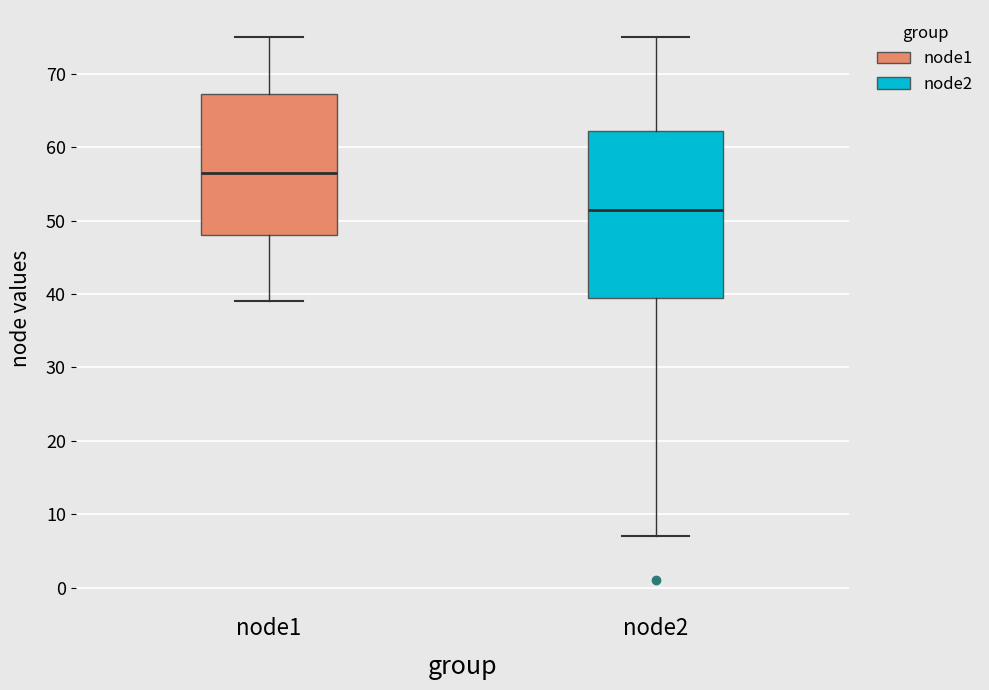

Which box is the tallest, from its lower edge to its upper edge?

node2